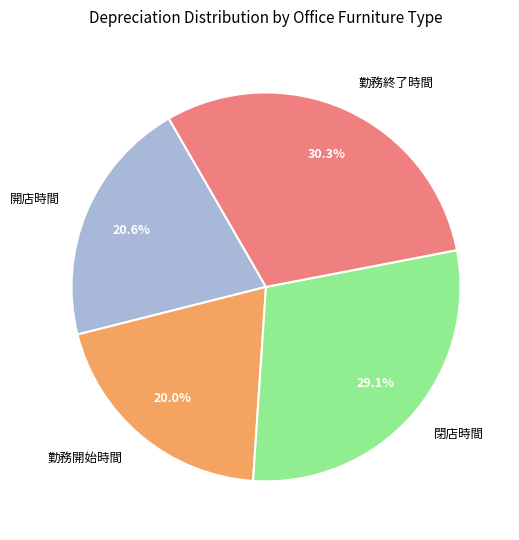

What portion of the pie excludes 勤務開始時間?

80.0%